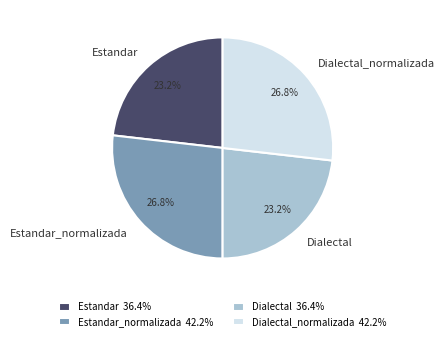

Does any single category account for the majority?

No